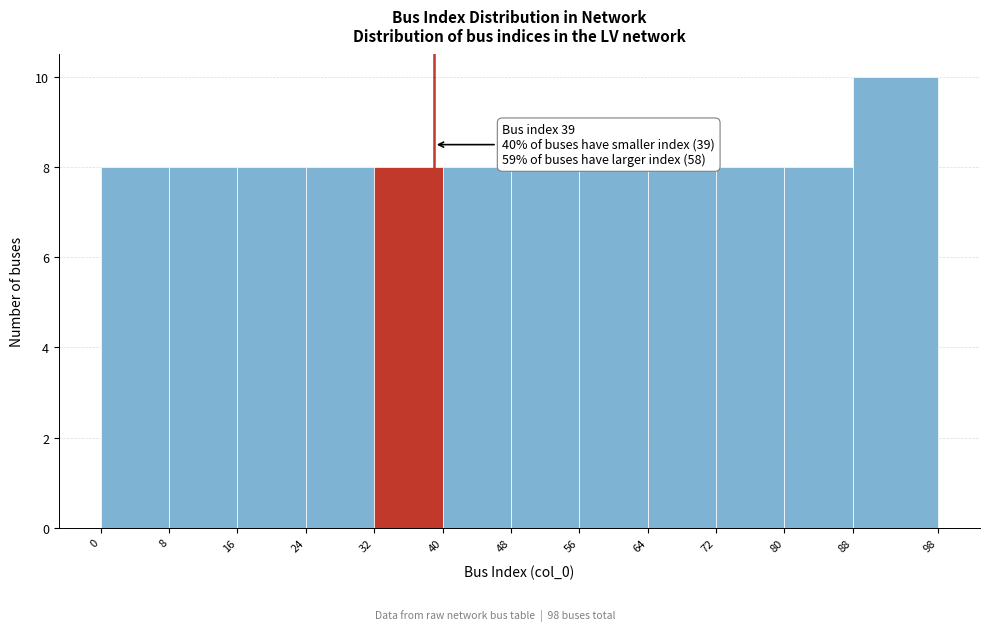

Over which range of the x-axis is the bar tallest?

88 to 98